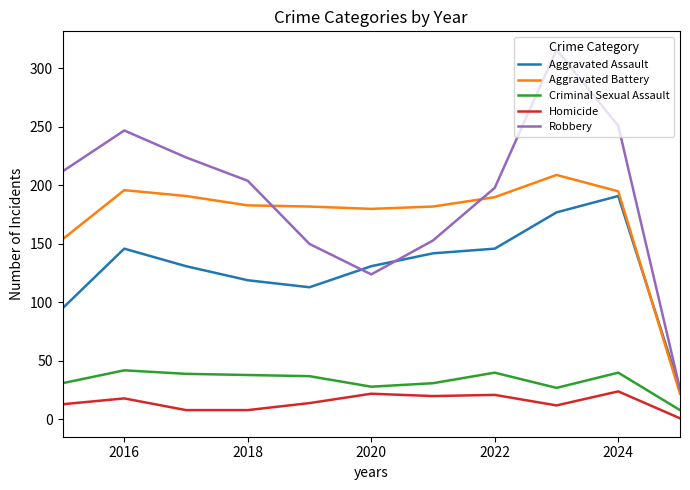

Is this an area chart (filled region under the line)?

No